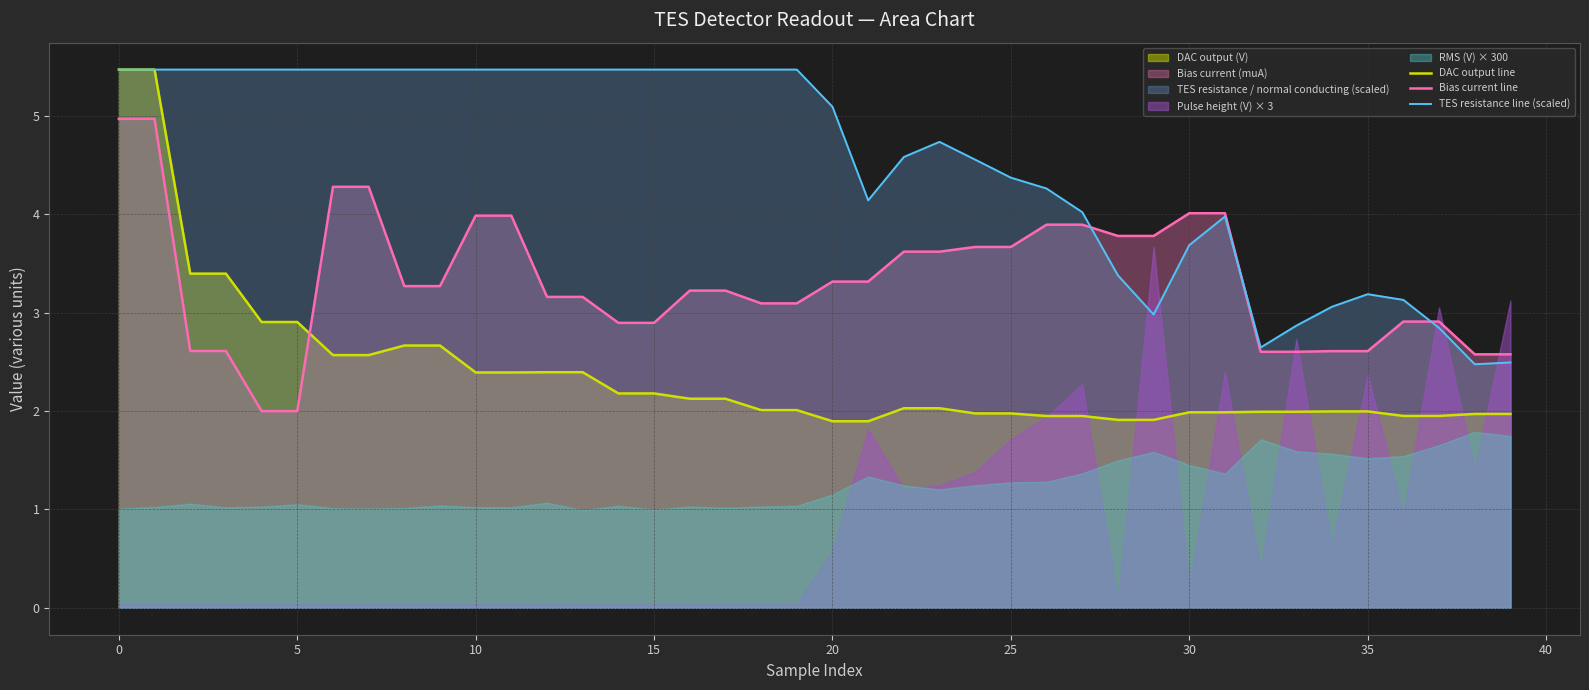

The value of DAC output line at 0 is 5.5. True or false?

True